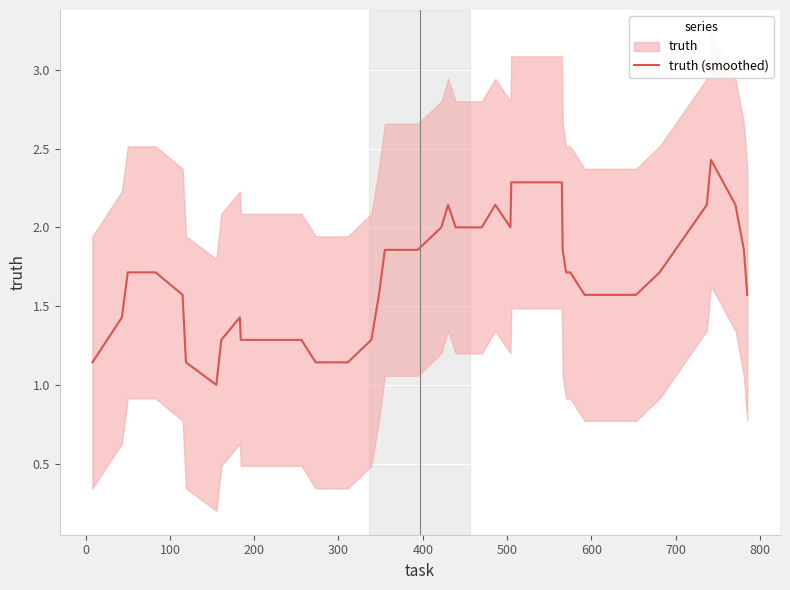

What is the label of the 5th point from the left?

300